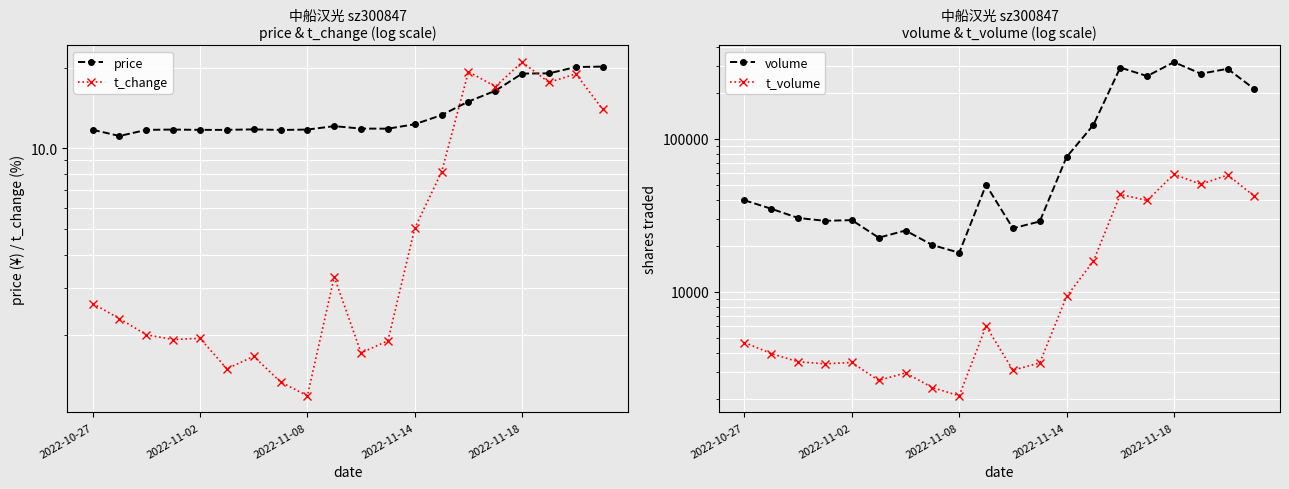

Count the number of data series in this chart.

4